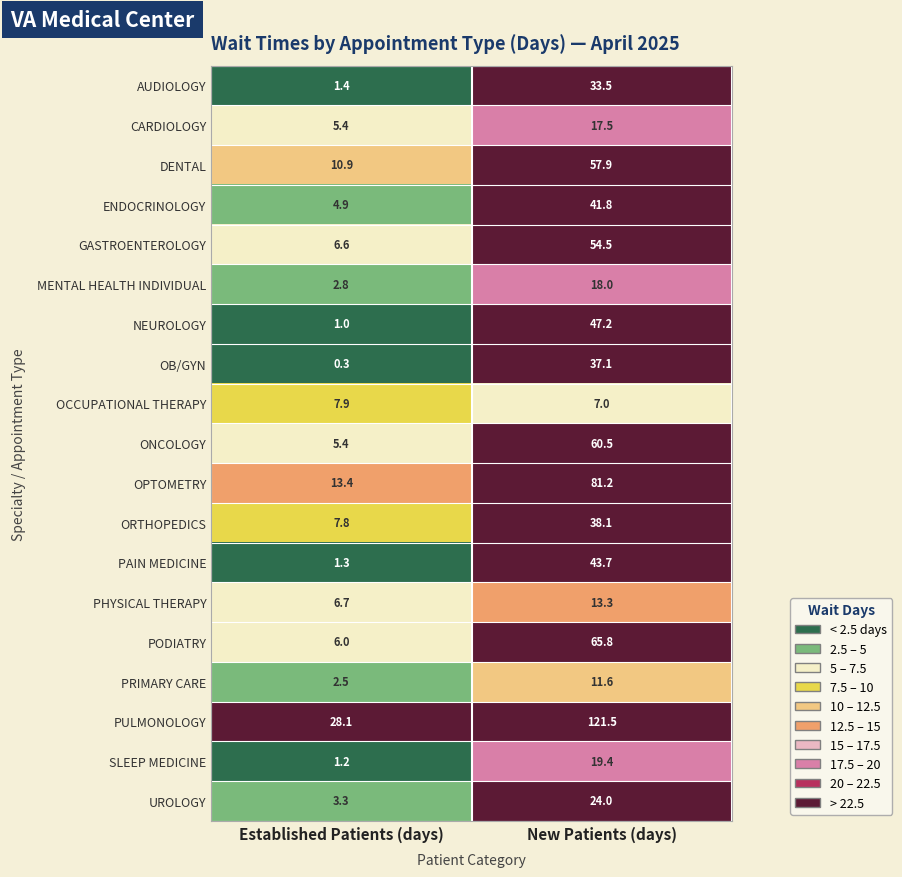

What is the greatest value displayed?

121.5